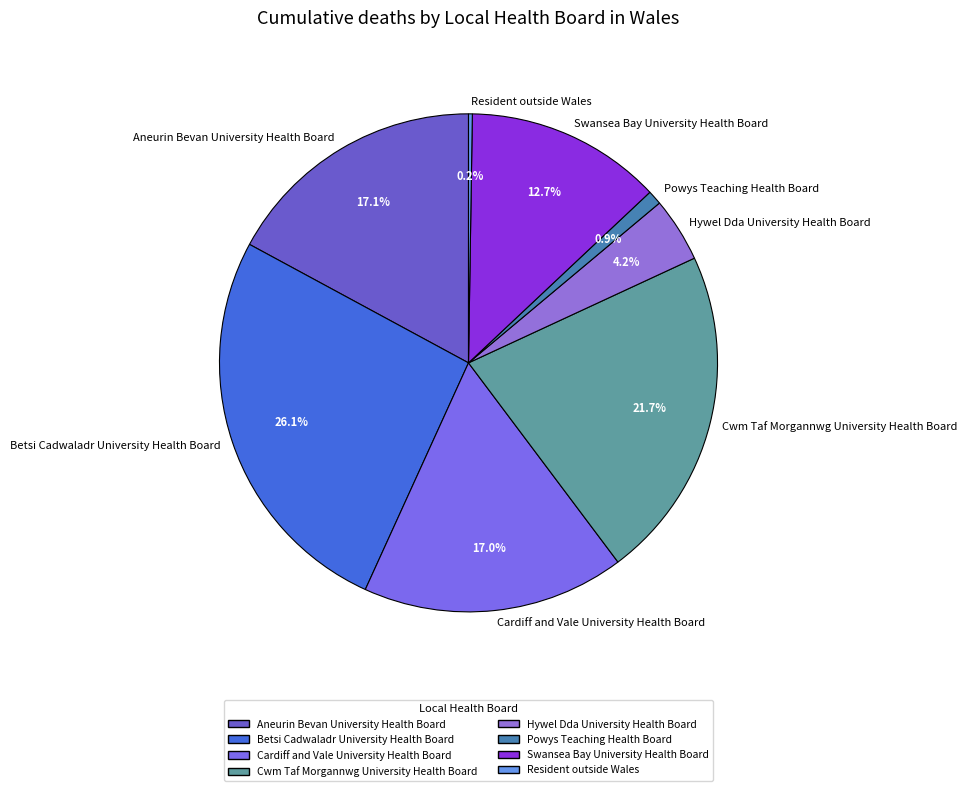

Is the sum of Cwm Taf Morgannwg University Health Board and Swansea Bay University Health Board greater than half?

No